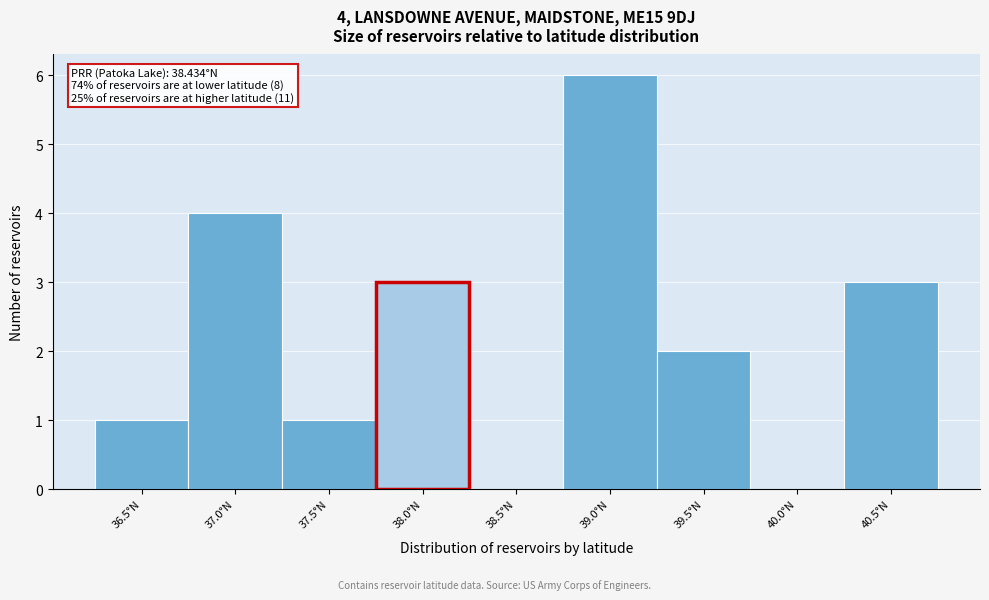

Reading right to left, list all the values displayed in this chart.

40.5°N=3	40.0°N=0	39.5°N=2	39.0°N=6	38.5°N=0	38.0°N=3	37.5°N=1	37.0°N=4	36.5°N=1